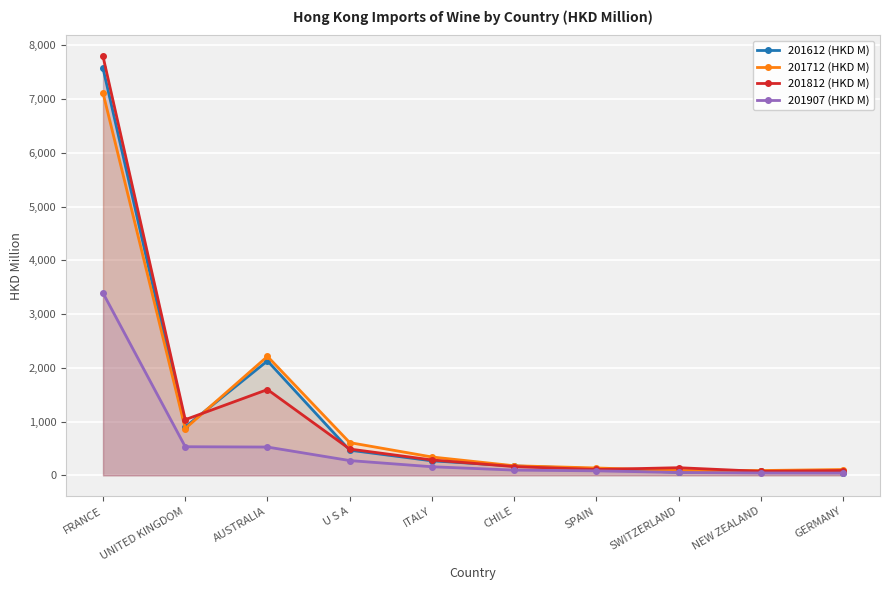

Is the value of 201712 (HKD M) at UNITED KINGDOM greater than the value of 201812 (HKD M) at U S A?

Yes